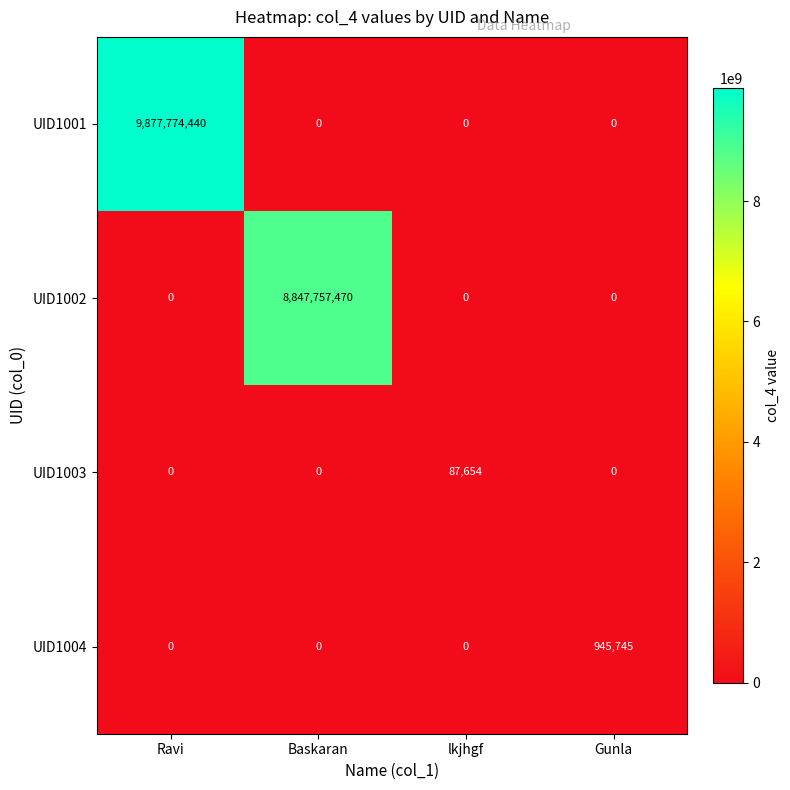

At which category is the sum across all series the highest?

Ravi